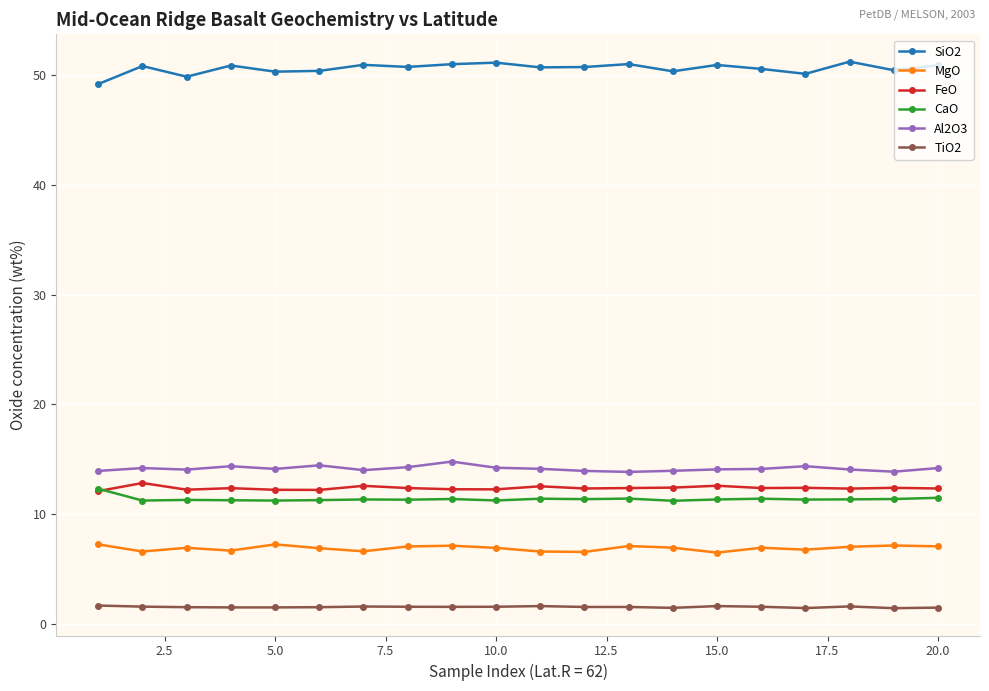

True or false: TiO2 and SiO2 intersect in this chart.

False